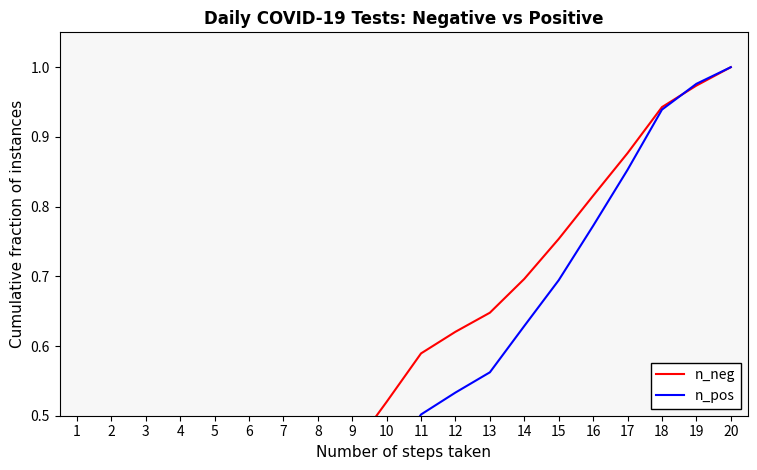

At which category is the sum across all series the highest?

20